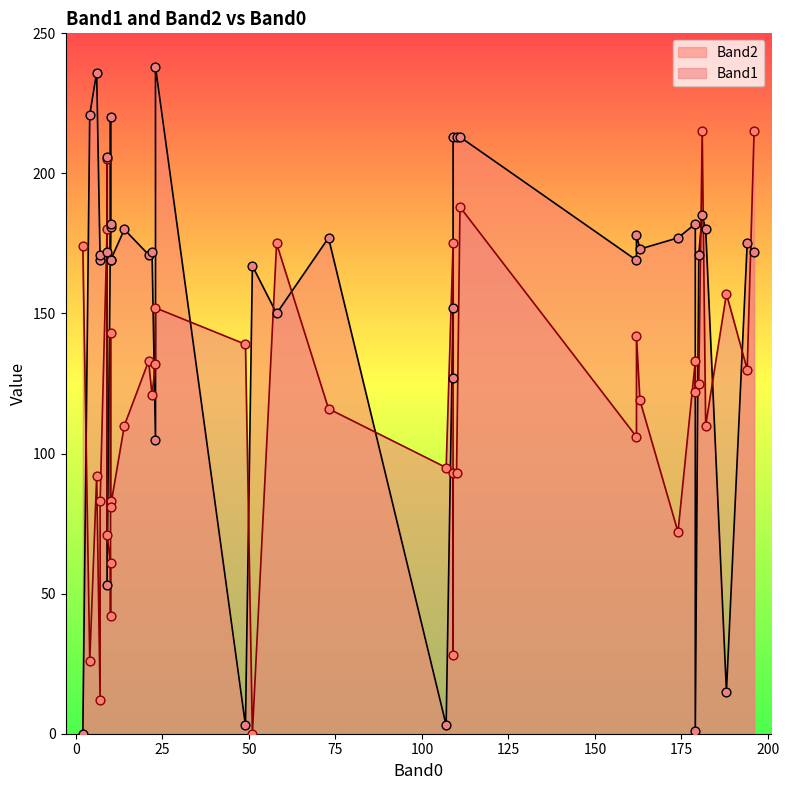

Is the value of Band1 at 20 greater than the value of Band2 at 26?

No